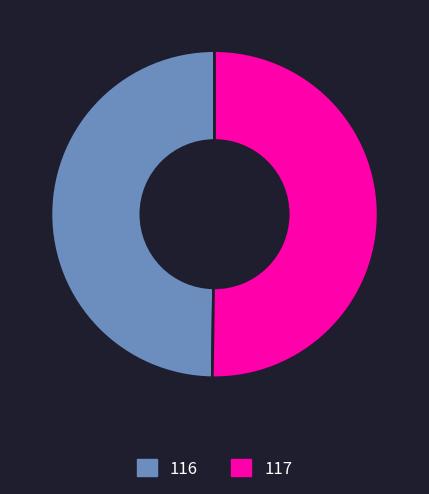

Combined, do 116 and 117 account for over 50%?

Yes